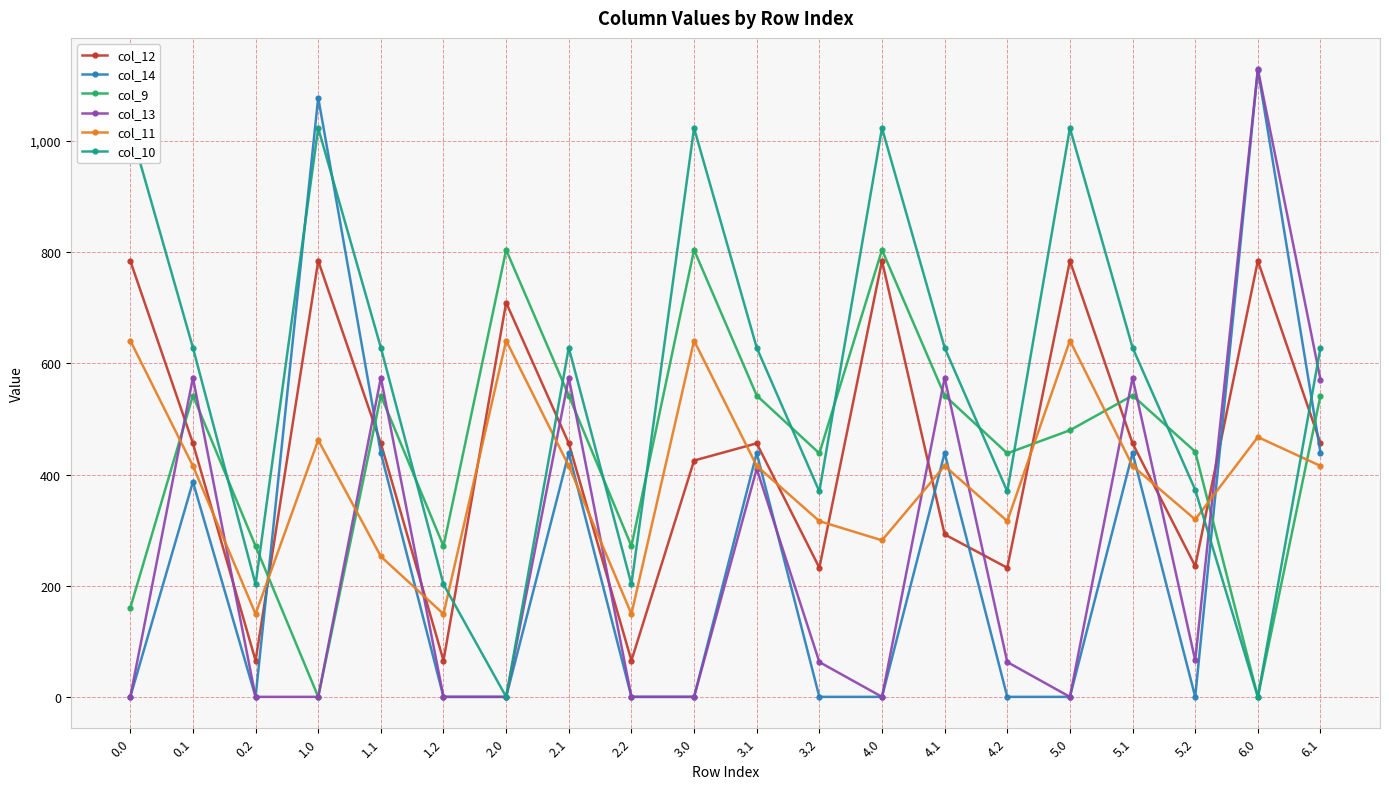

In col_13, how many points are lower than both neighbors (excluding endpoints)?

3